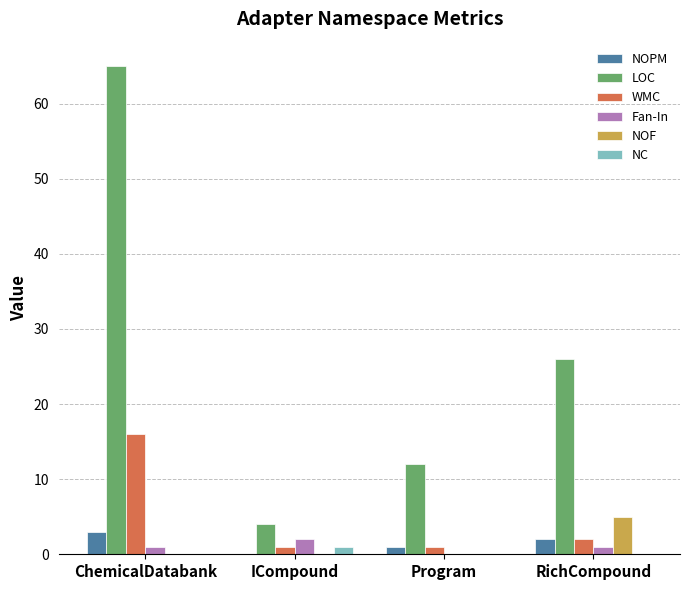

How many categories are shown in the chart?

4